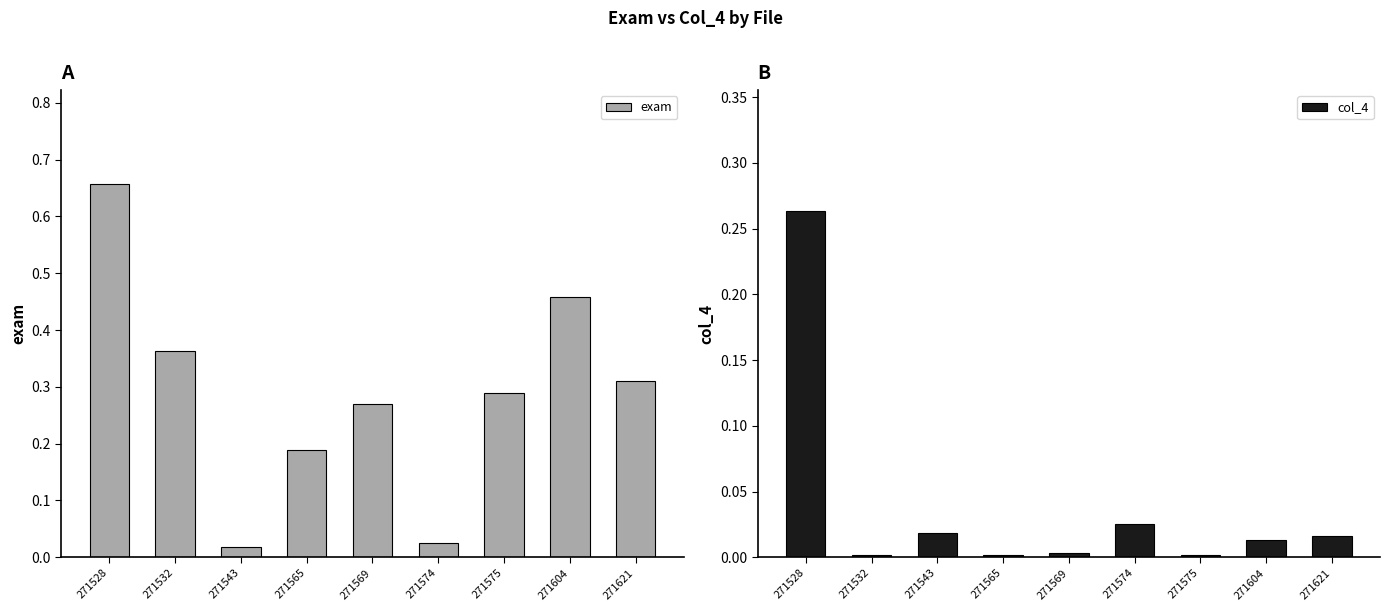

At 271565, list the series in order from largest to smallest.

exam, col_4